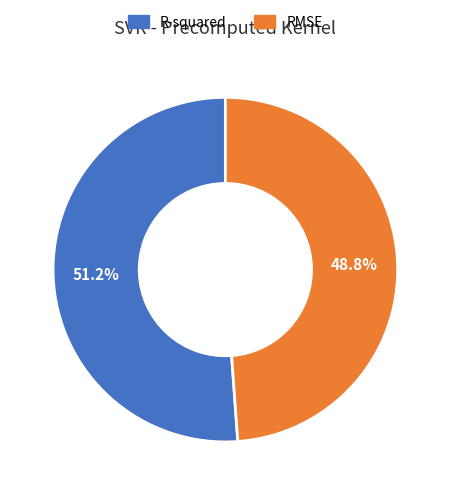

The R-squared slice represents 61% of the pie. True or false?

False